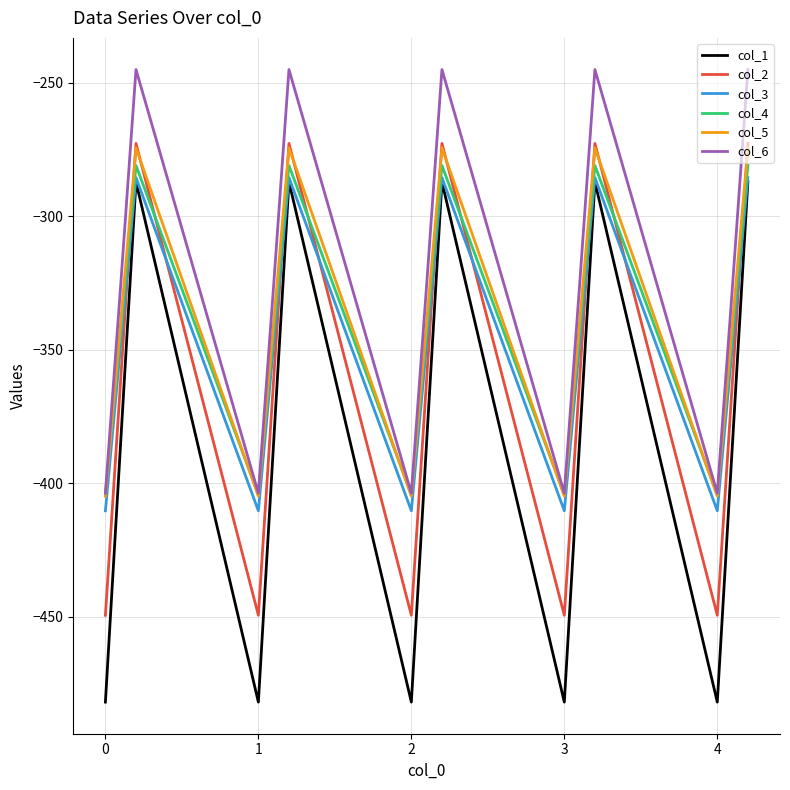

In col_6, how many points are lower than both neighbors (excluding endpoints)?

4